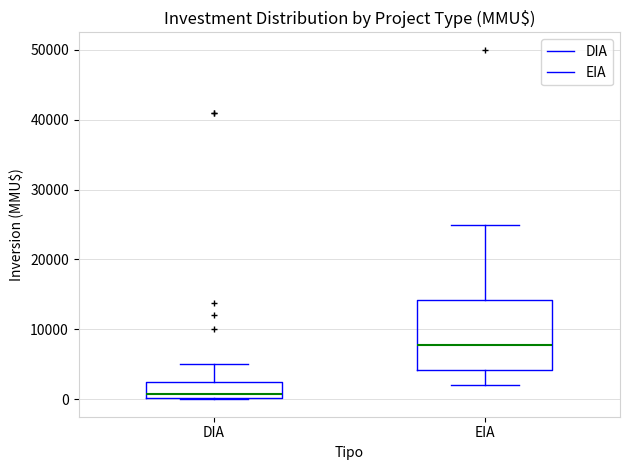

Reading left to right, transcribe this box plot: for each box, give where its median line is, the range the box spans, and where its two whiskers end, as read against the y-axis. The values are not printed on the chart, so give them approximately, as read against the axis.

DIA: median 1000, box 0 to 2000, whiskers 0 to 5000
EIA: median 8000, box 4000 to 14000, whiskers 2000 to 25000